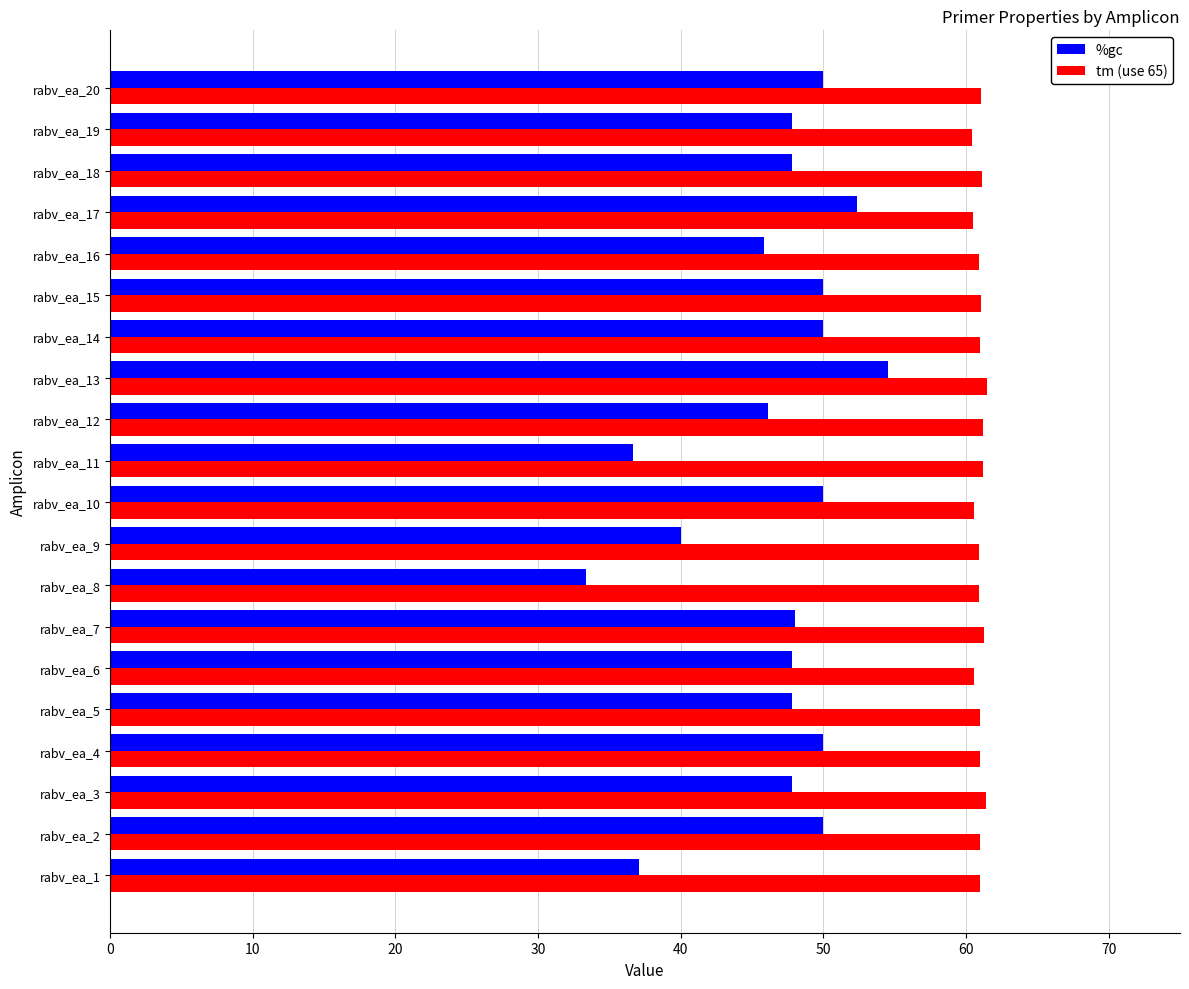

Which series has the largest total across all categories?

tm (use 65)